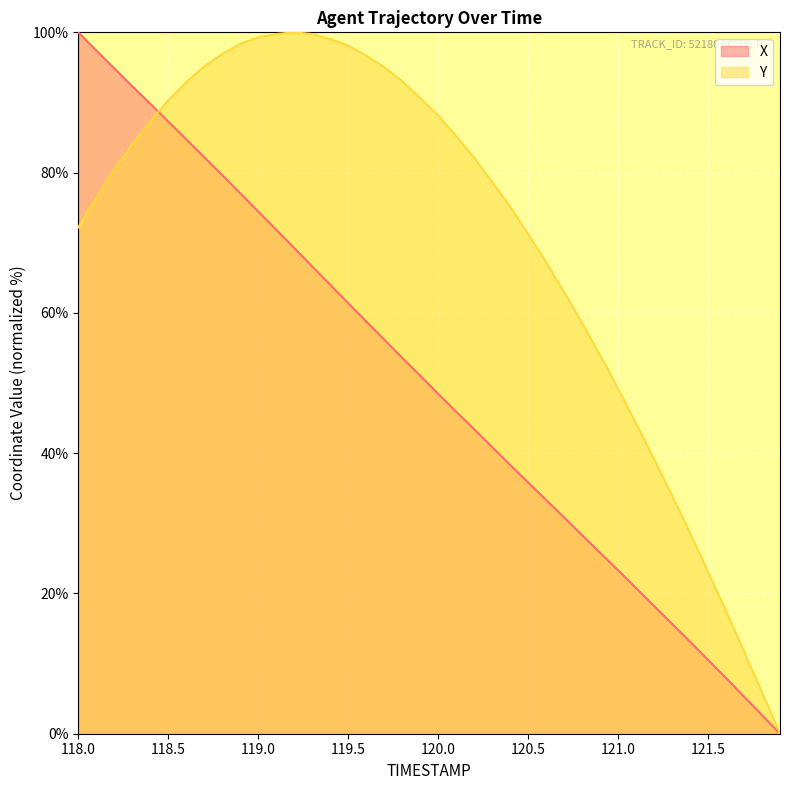

Count the number of categories in the chart.

40